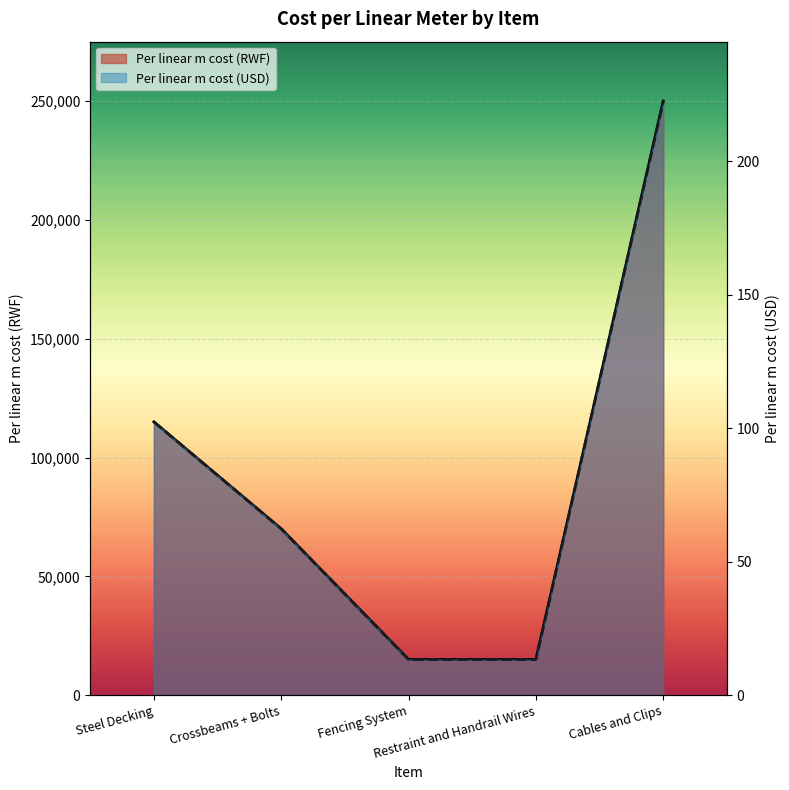

How many values in the Per linear m cost (RWF) series exceed 70000?

2